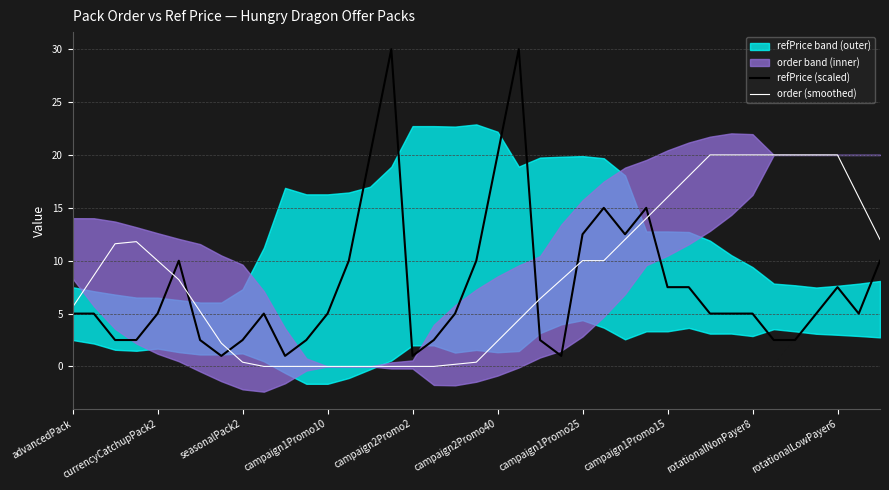

Which series ends up on top after the final intersection of order (smoothed) and refPrice (scaled)?

order (smoothed)